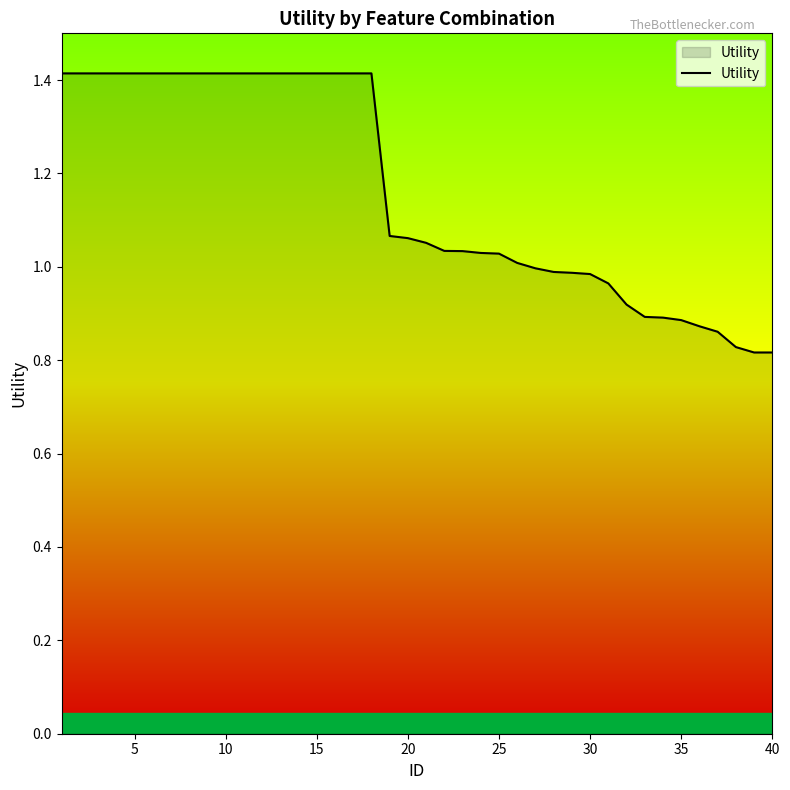

What is the maximum value shown in the chart?

1.4